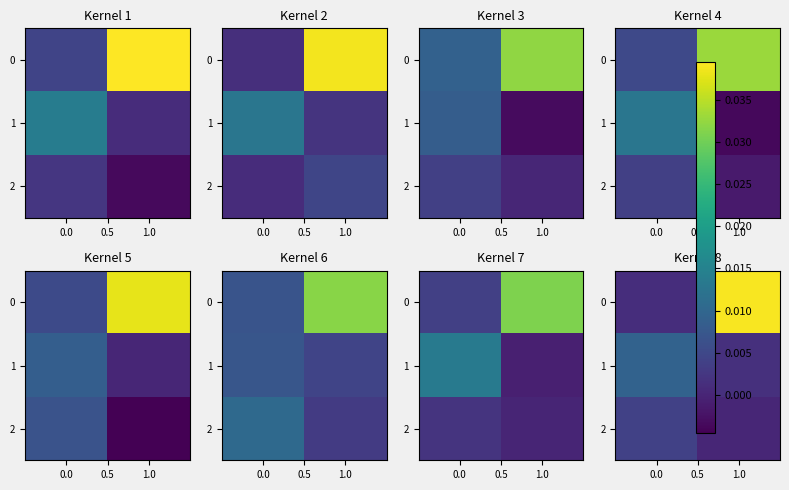

True or false: 0 has a value of 0.0 at 0.0.

False